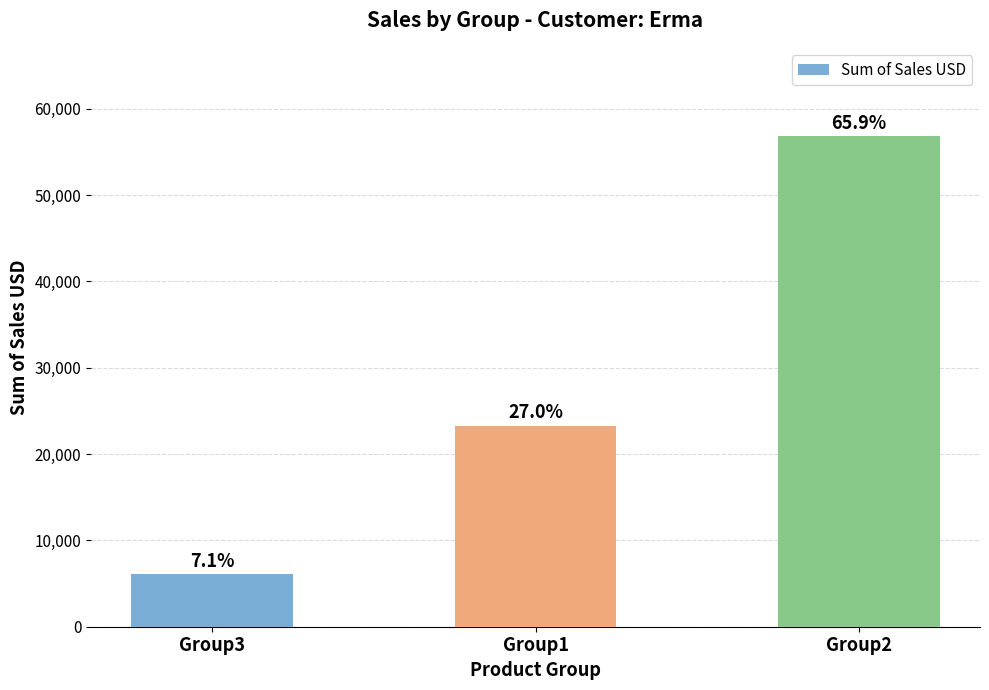

How many bars are there in total?

3